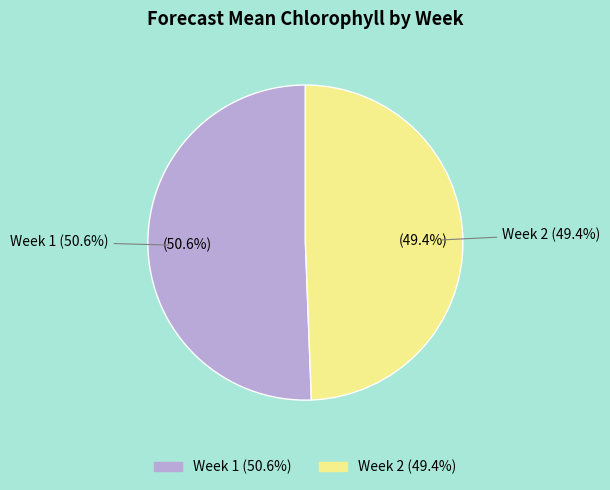

To the nearest percent, what percentage of the pie is Week 2?

49%